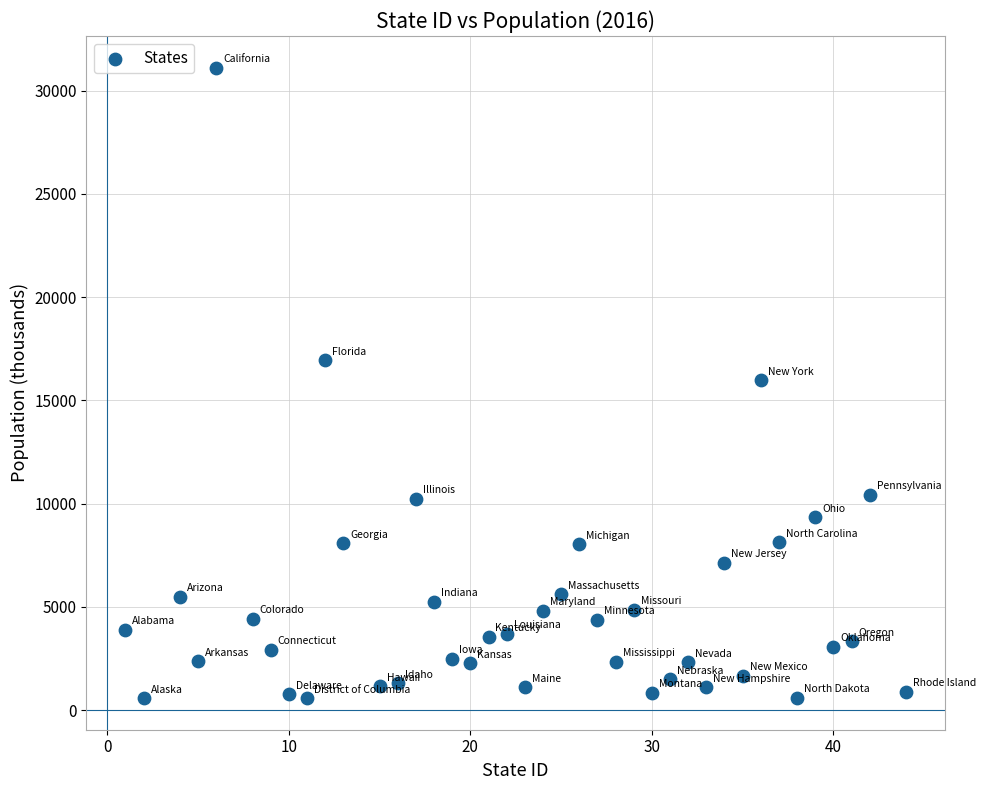

What is the range of X values (max minus min)?

43.0